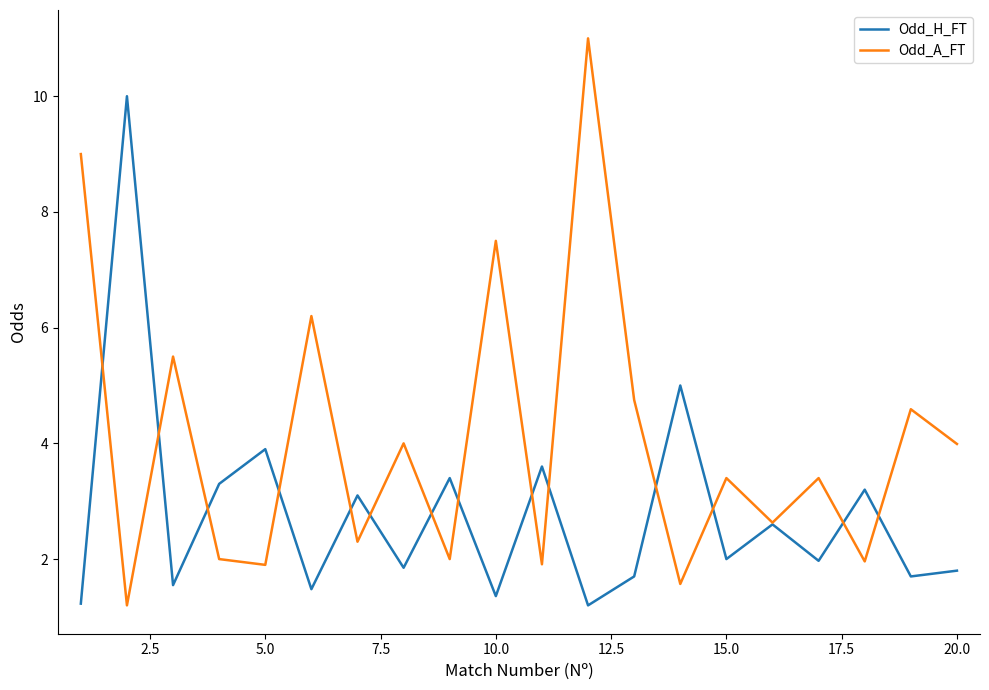

Which series has the largest total across all categories?

Odd_A_FT